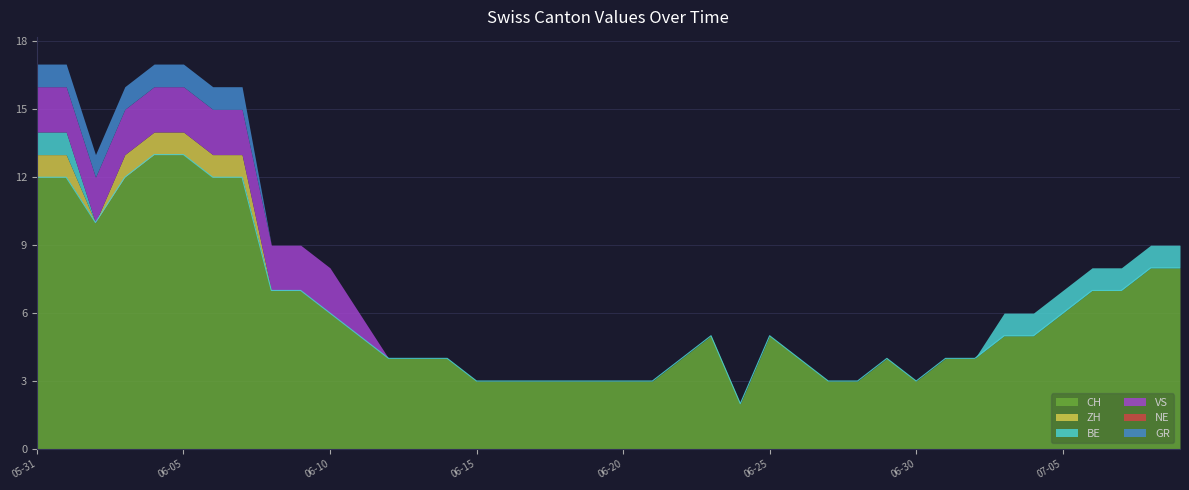

Reading left to right, list all the values displayed in this chart.

CH: 12	12	10	12	13	13	12	12	7	7	6	5	4	4	4	3	3	3	3	3	3	3	4	5	2	5	4	3	3	4	3	4	4	5	5	6	7	7	8	8
ZH: 1	1	0	1	1	1	1	1	0	0	0	0	0	0	0	0	0	0	0	0	0	0	0	0	0	0	0	0	0	0	0	0	0	0	0	0	0	0	0	0
BE: 1	1	0	0	0	0	0	0	0	0	0	0	0	0	0	0	0	0	0	0	0	0	0	0	0	0	0	0	0	0	0	0	0	1	1	1	1	1	1	1
VS: 2	2	2	2	2	2	2	2	2	2	2	1	0	0	0	0	0	0	0	0	0	0	0	0	0	0	0	0	0	0	0	0	0	0	0	0	0	0	0	0
NE: 0	0	0	0	0	0	0	0	0	0	0	0	0	0	0	0	0	0	0	0	0	0	0	0	0	0	0	0	0	0	0	0	0	0	0	0	0	0	0	0
GR: 1	1	1	1	1	1	1	1	0	0	0	0	0	0	0	0	0	0	0	0	0	0	0	0	0	0	0	0	0	0	0	0	0	0	0	0	0	0	0	0